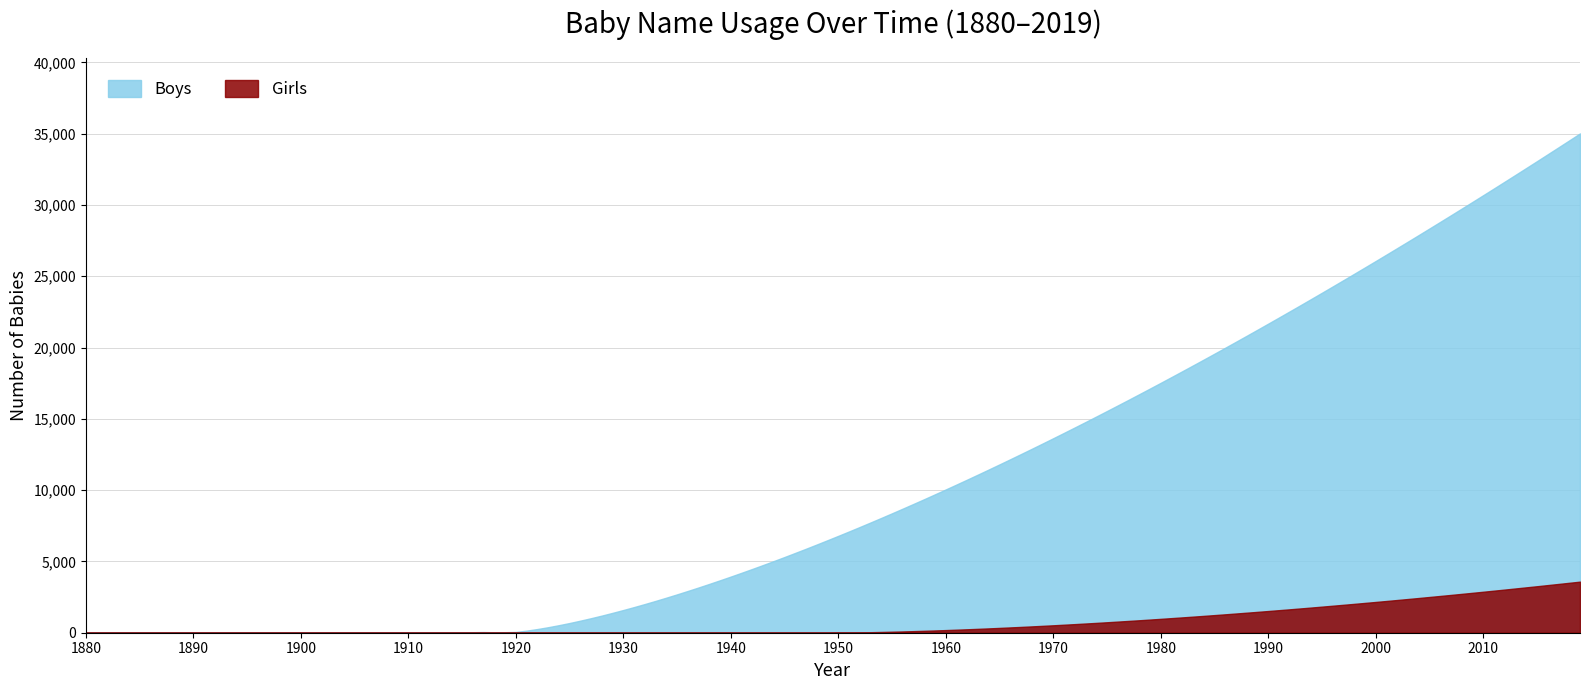

True or false: Boys and Girls intersect in this chart.

False